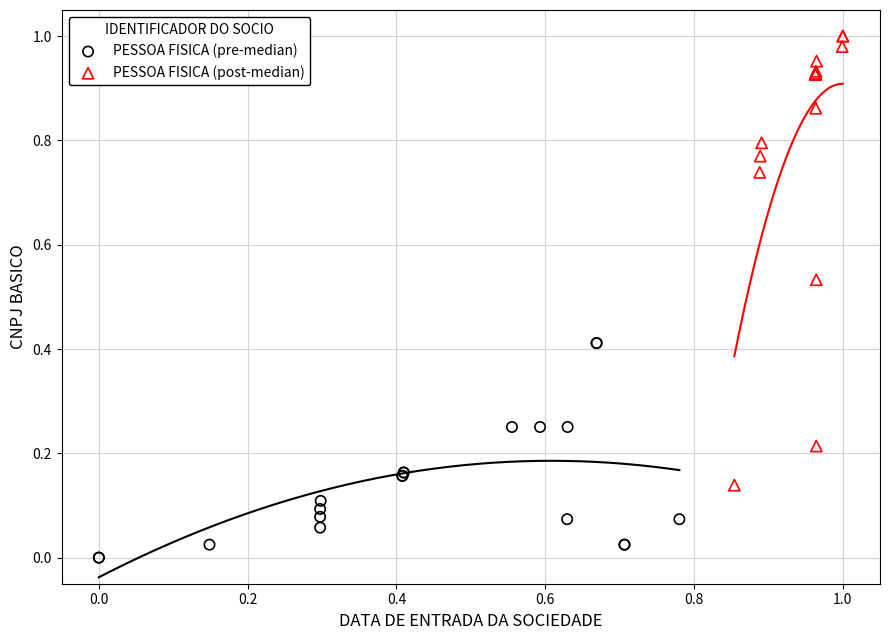

Which series reaches the maximum Y coordinate?

PESSOA FISICA (post-median)